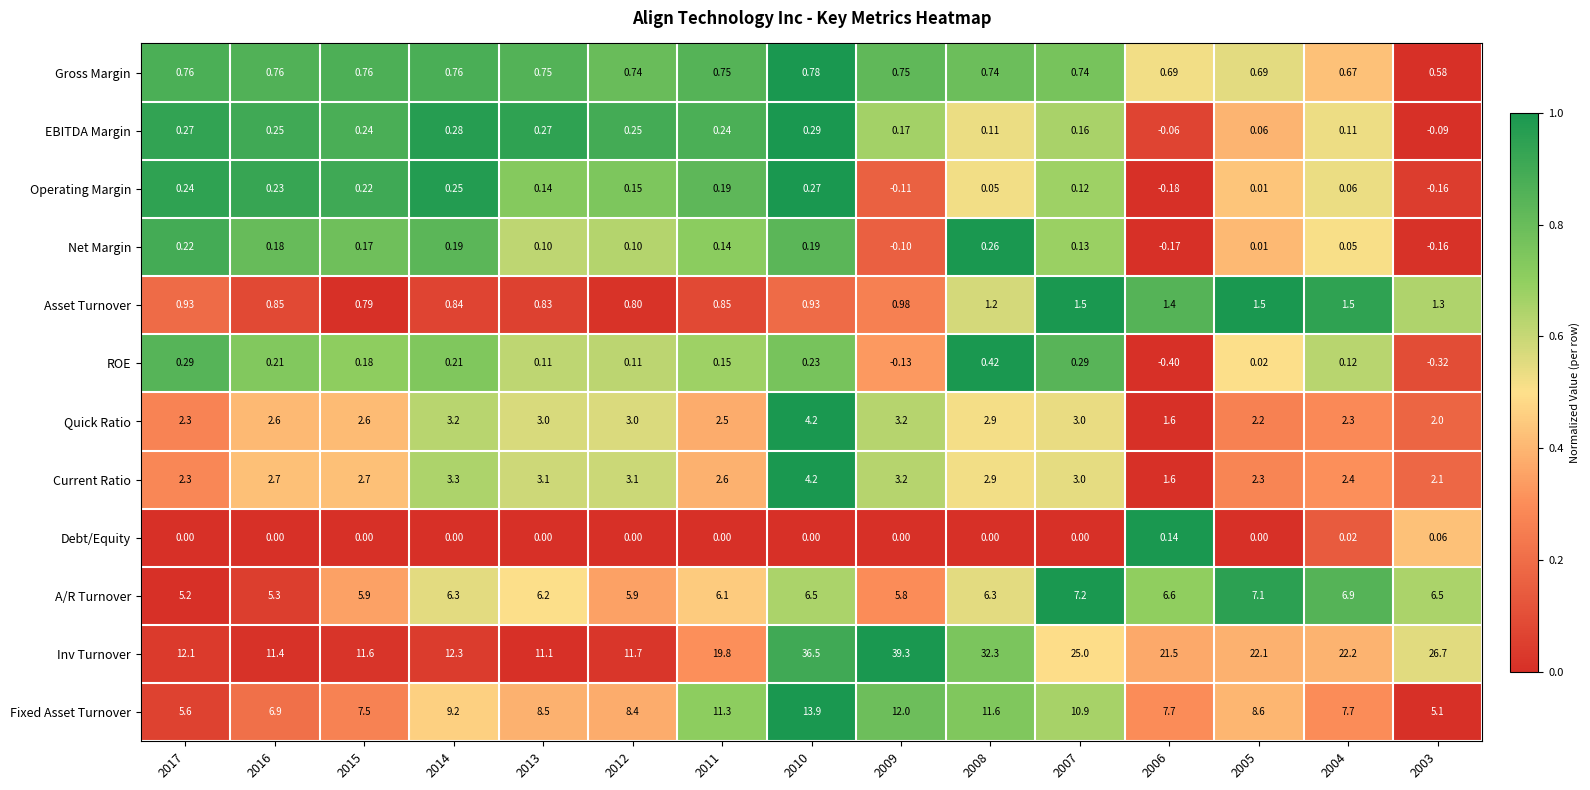

Which series has the largest range (max minus min)?

Inv Turnover